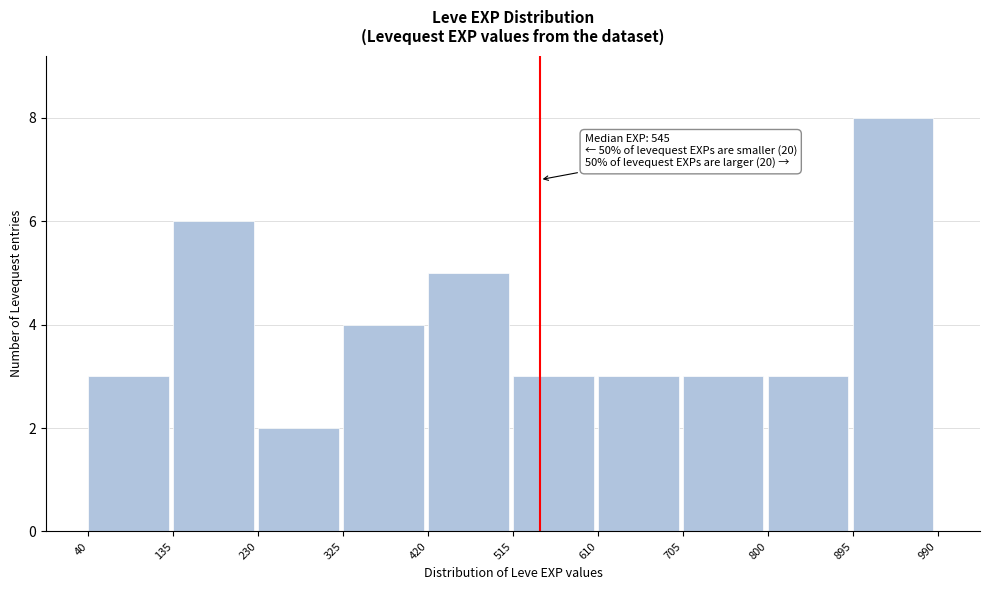

Over which range of the x-axis is the bar tallest?

895 to 990